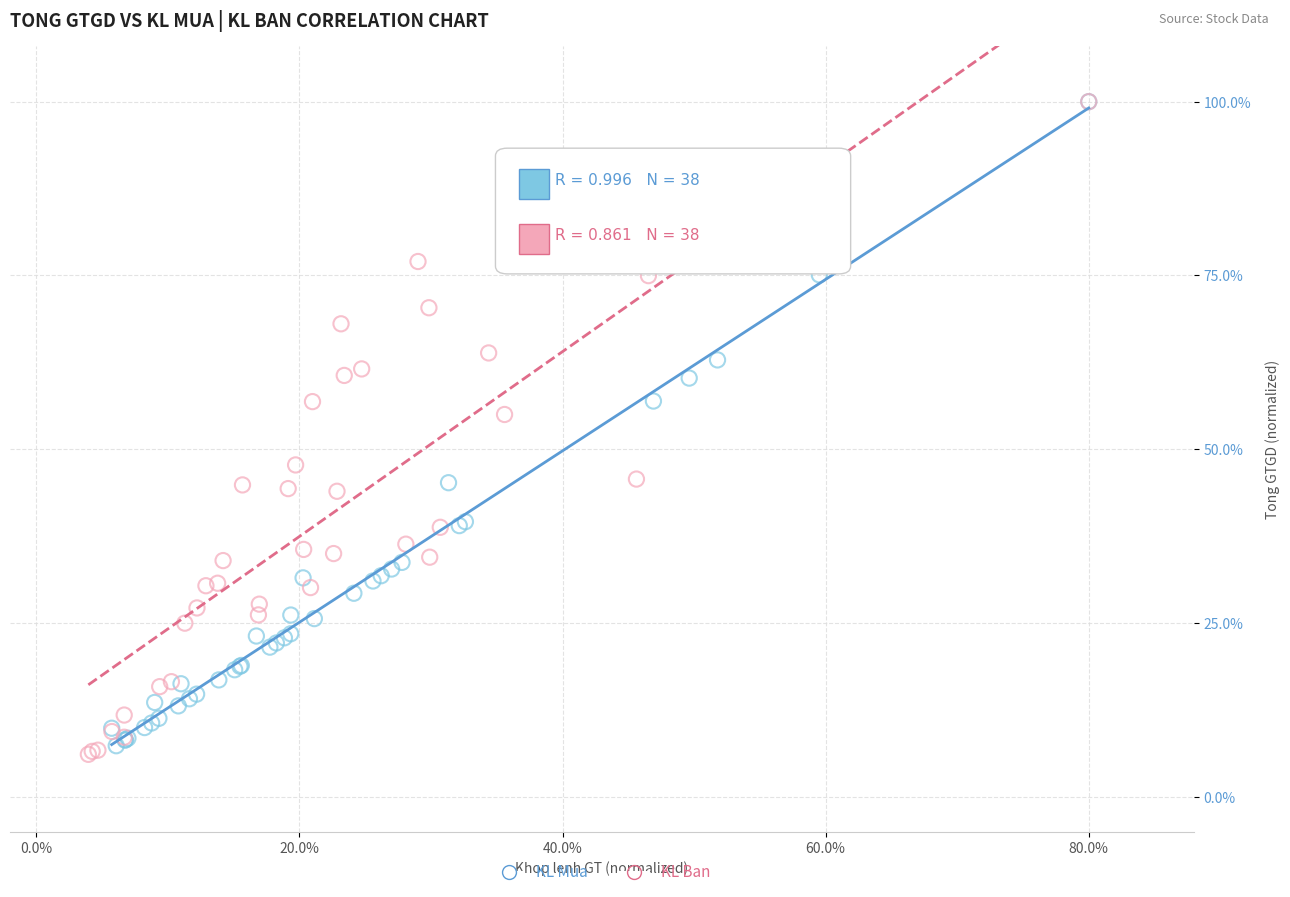

Which series has the widest spread of Y values?

KL Ban